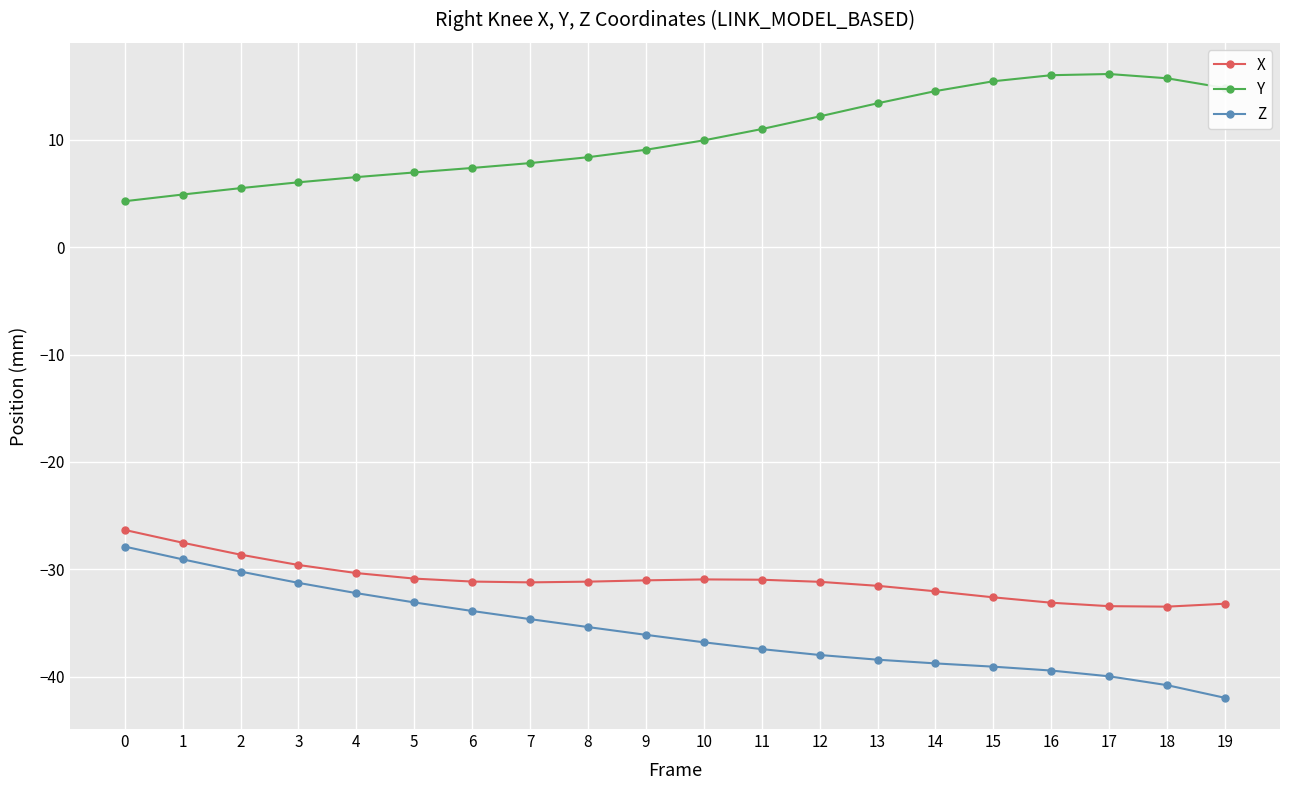

What is the difference between the highest and lowest values at 10?

46.8